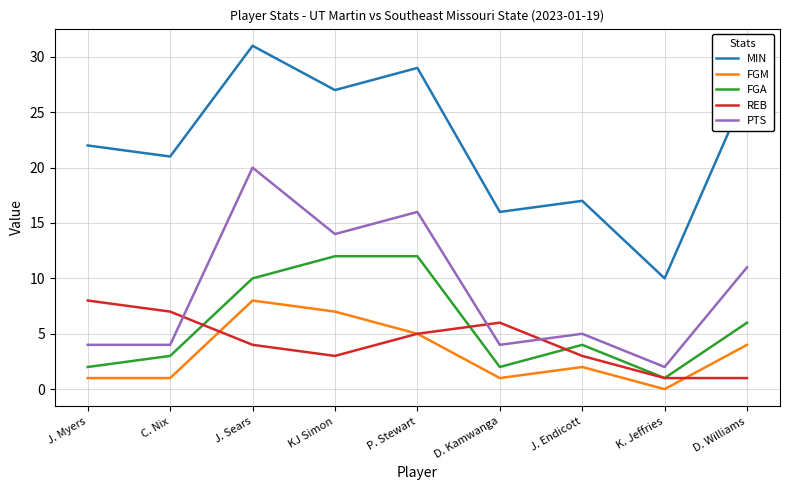

True or false: FGM and MIN intersect in this chart.

False